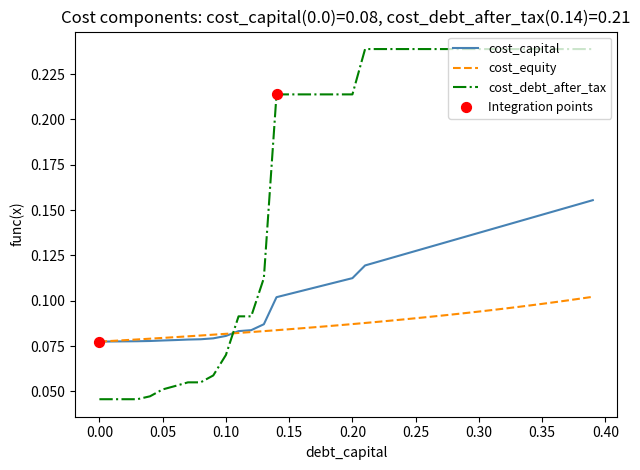

At how many categories does at least one series exceed 0?

40